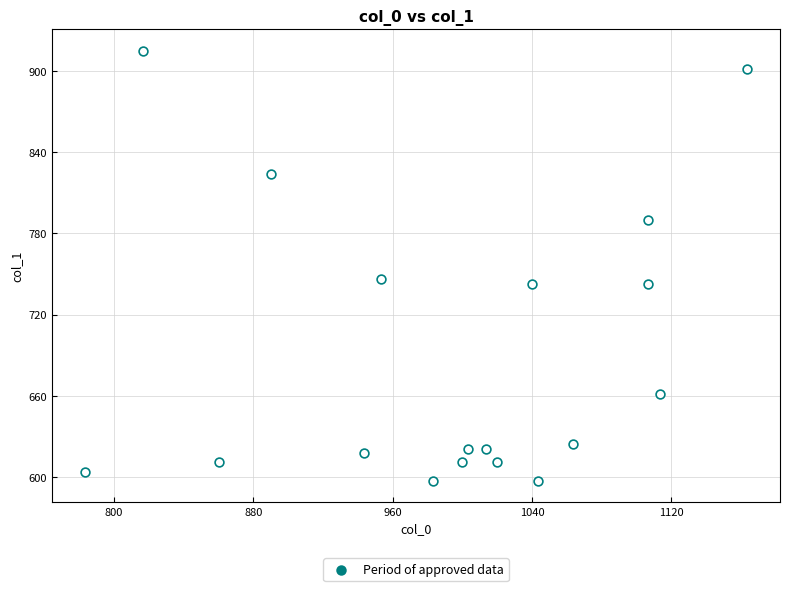

List the coordinates of all points as (X, Y) pairs, reading left to right.

(783.3, 604.1)  (816.7, 914.6)  (860.0, 610.9)  (890.0, 823.5)  (943.3, 617.6)  (953.3, 745.9)  (983.3, 597.4)  (1000.0, 610.9)  (1003.3, 621.0)  (1013.3, 621.0)  (1020.0, 610.9)  (1040.0, 742.5)  (1043.3, 597.4)  (1063.3, 624.4)  (1106.7, 742.5)  (1106.7, 789.8)  (1113.3, 661.5)  (1163.3, 901.1)